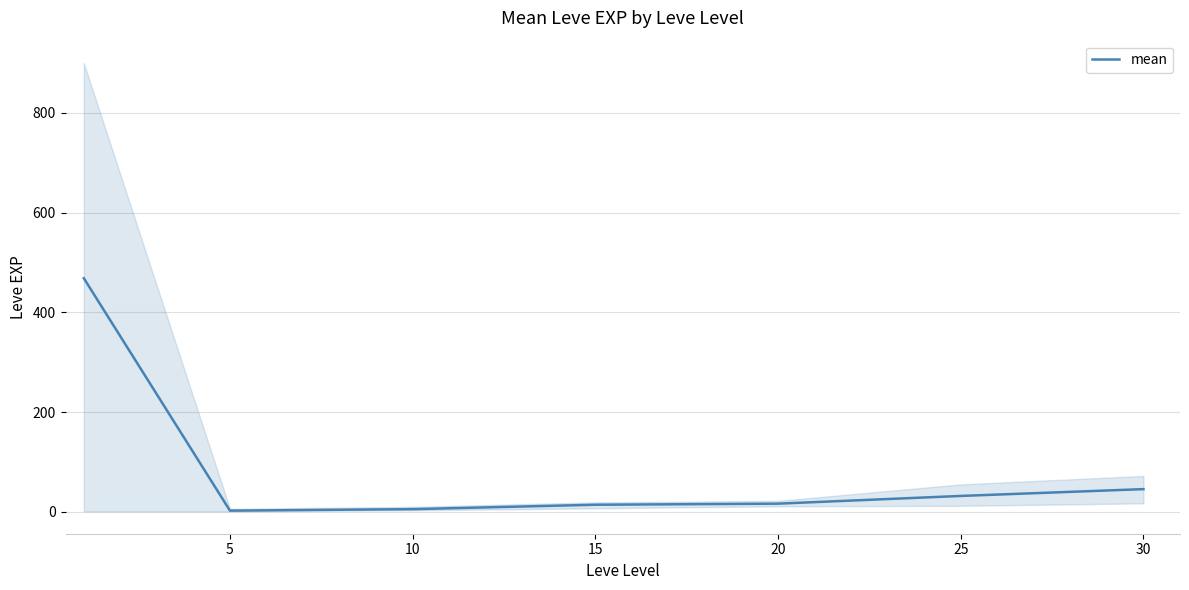

Reading left to right, extract all data points from this chart.

468.5	2.3	5.3	14.2	16.3	31.8	45.5